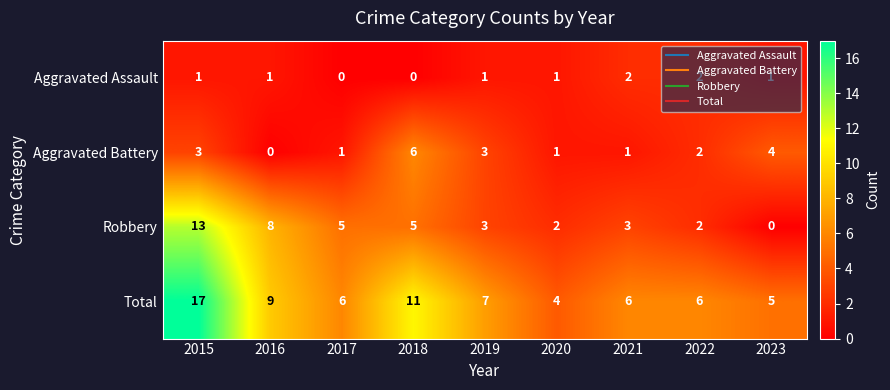

List the series in order of their peak value, highest first.

Total, Robbery, Aggravated Battery, Aggravated Assault